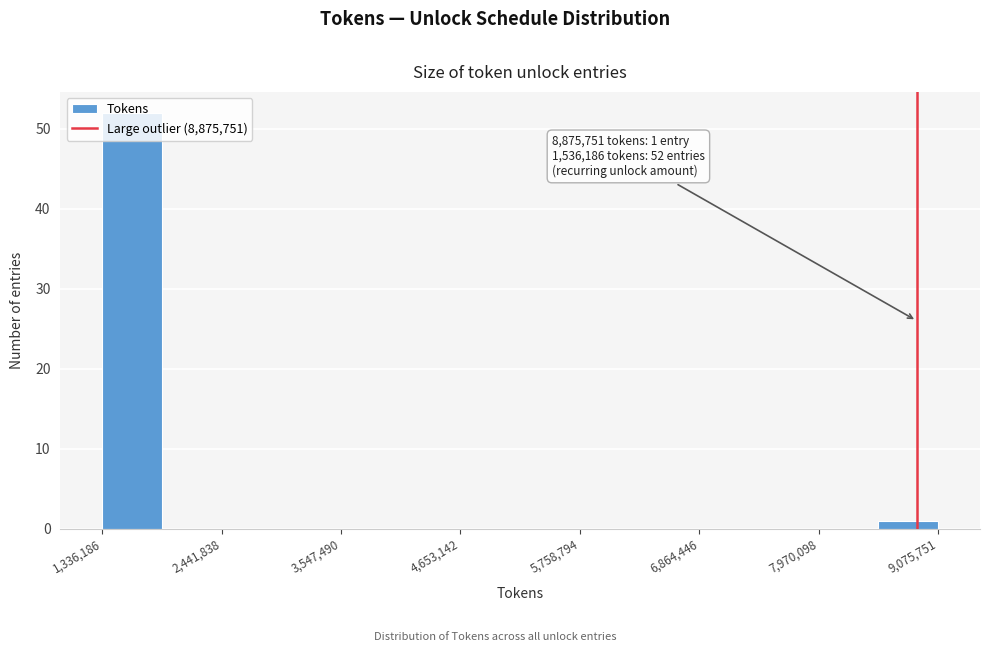

Read against the x-axis, roughly where is the centre of the tallest bar?

1600000